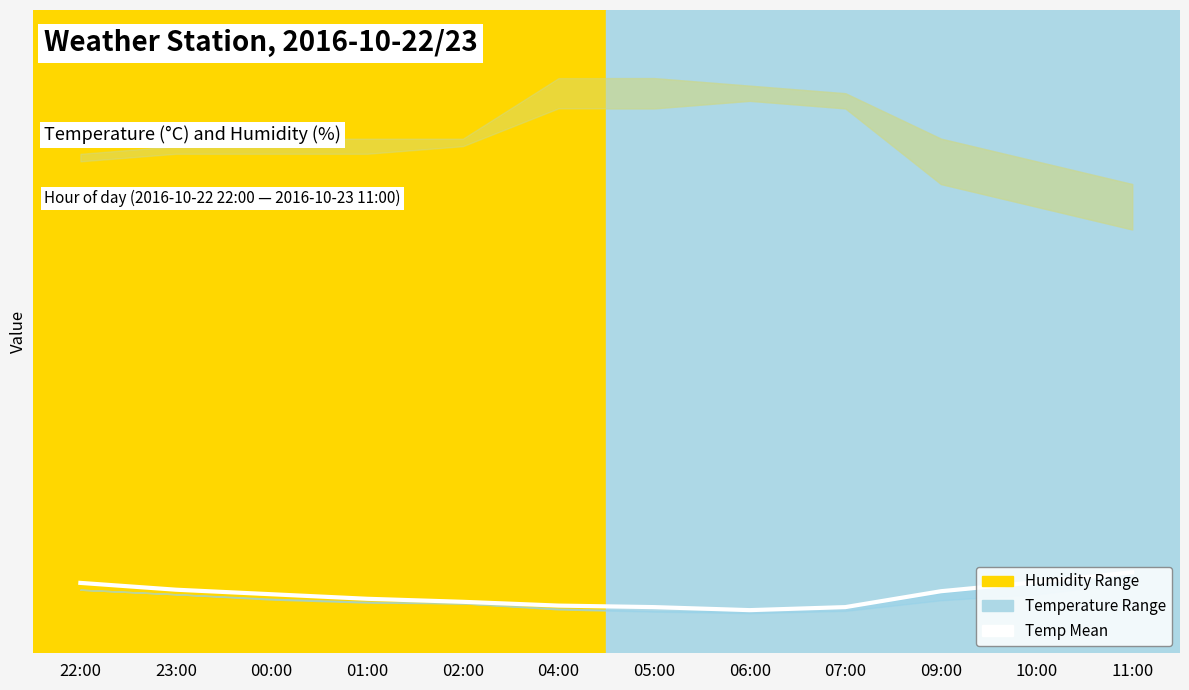

Reading left to right, what are all the values shown in this chart?

24.3	23.4	22.8	22.2	21.8	21.3	21.1	20.7	21.1	23.2	24.4	25.7